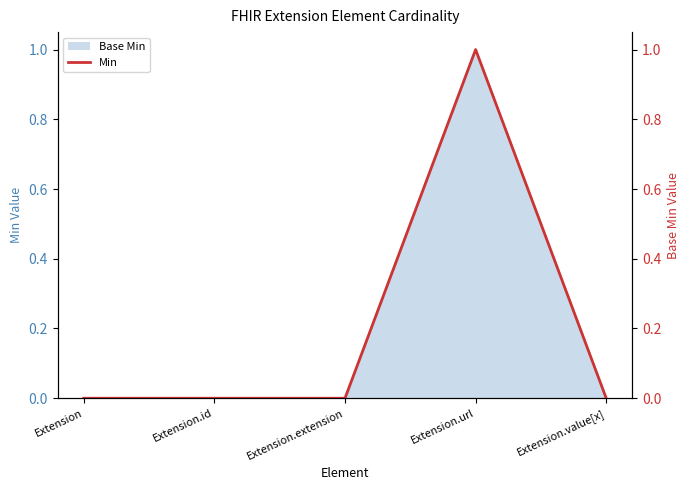

What is the sum of all values?

1